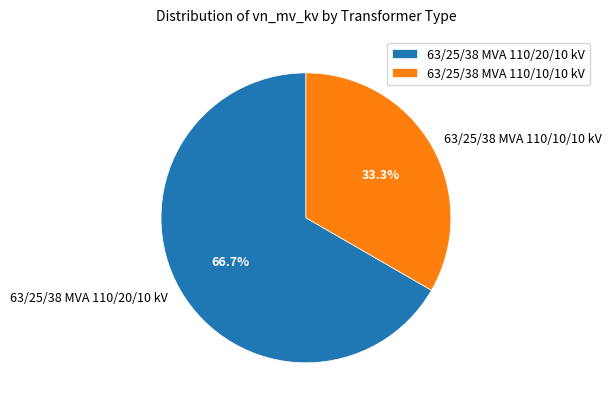

Which slice represents more than half of the pie?

63/25/38 MVA 110/20/10 kV